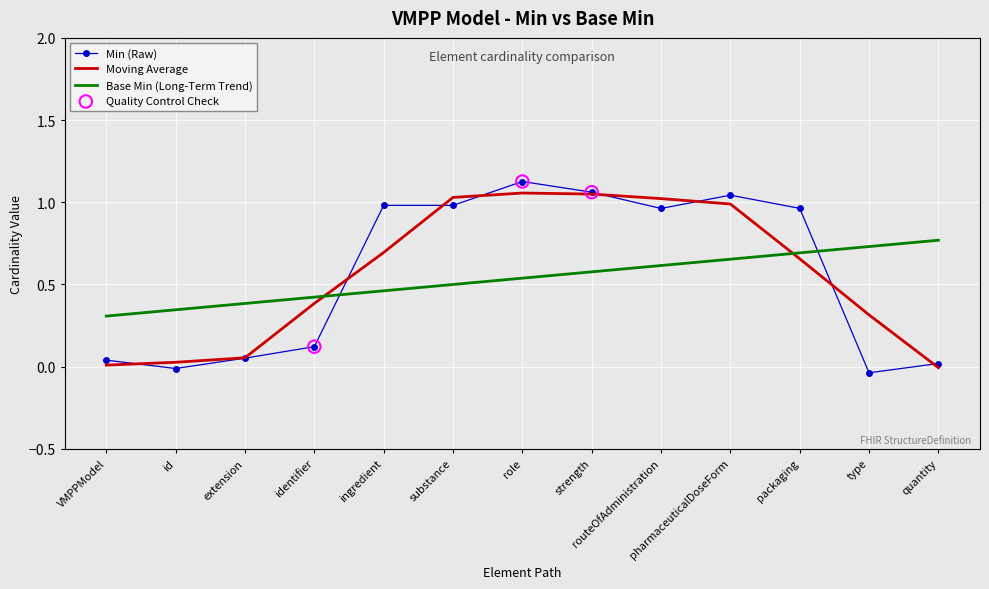

Which series changed the most between VMPPModel and packaging?

Min (Raw)